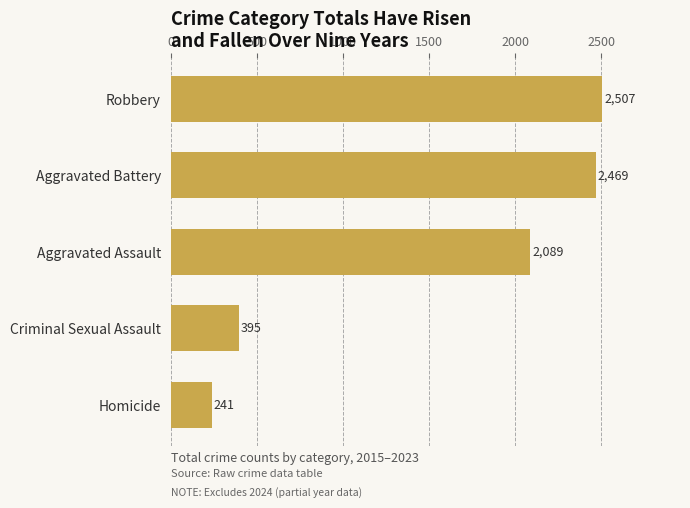

What position from the bottom is Robbery?

5